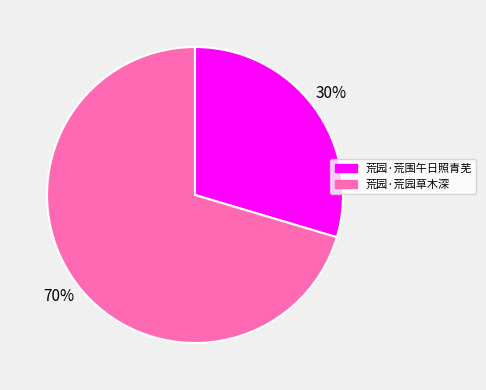

What is the ratio of the value at 荒园·荒围午日照青芜 to the value at 荒园·荒园草木深?

0.4